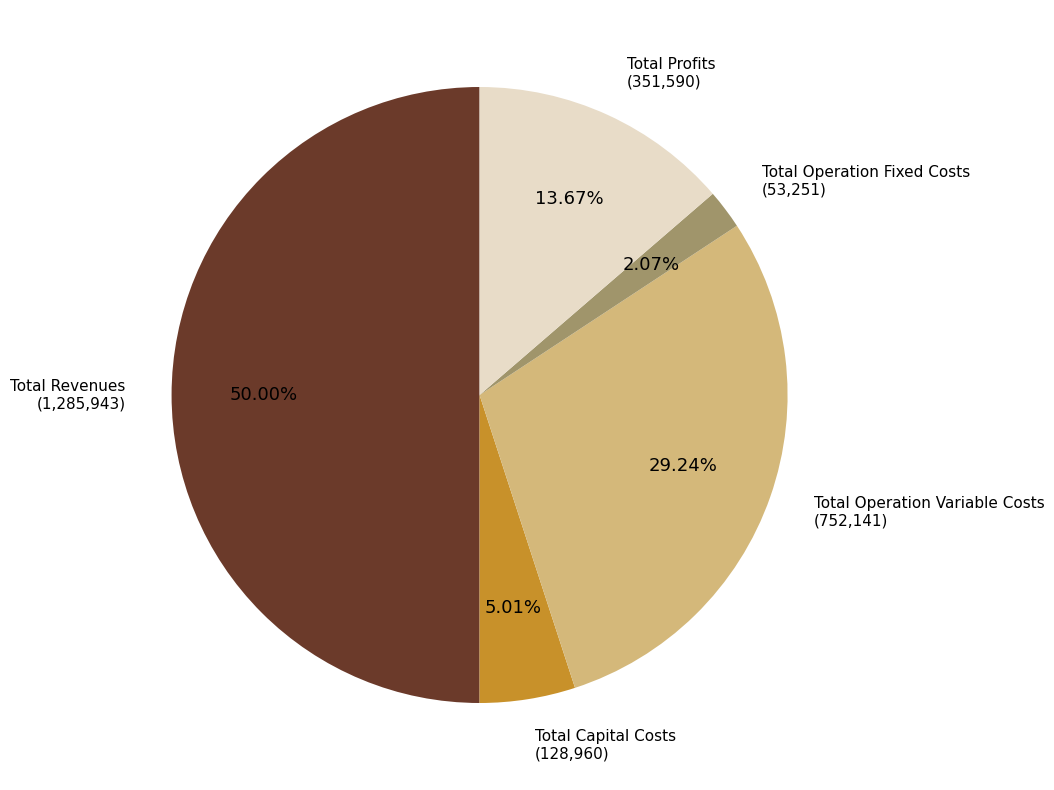

Approximately how many times larger is the value at Total Revenues compared to Total Capital Costs?

10.0